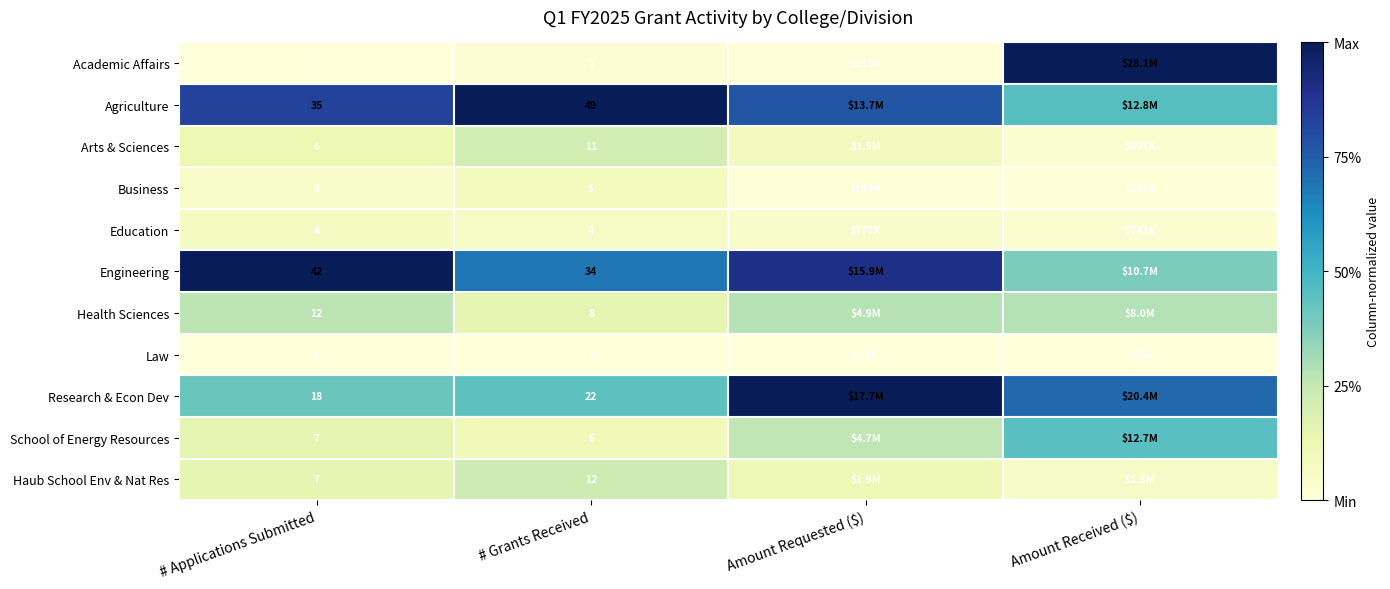

How many distinct data groups are displayed?

11